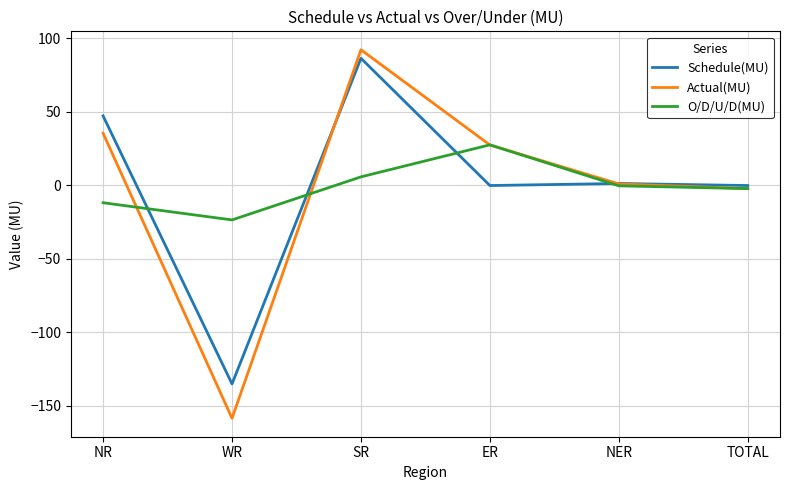

Reading left to right, list all the values displayed in this chart.

Schedule(MU): NR=47.3	WR=-135.1	SR=86.5	ER=-0.1	NER=1.3	TOTAL=-0.1
Actual(MU): NR=35.5	WR=-158.5	SR=92.3	ER=27.5	NER=1.0	TOTAL=-2.2
O/D/U/D(MU): NR=-11.8	WR=-23.5	SR=5.8	ER=27.6	NER=-0.3	TOTAL=-2.2